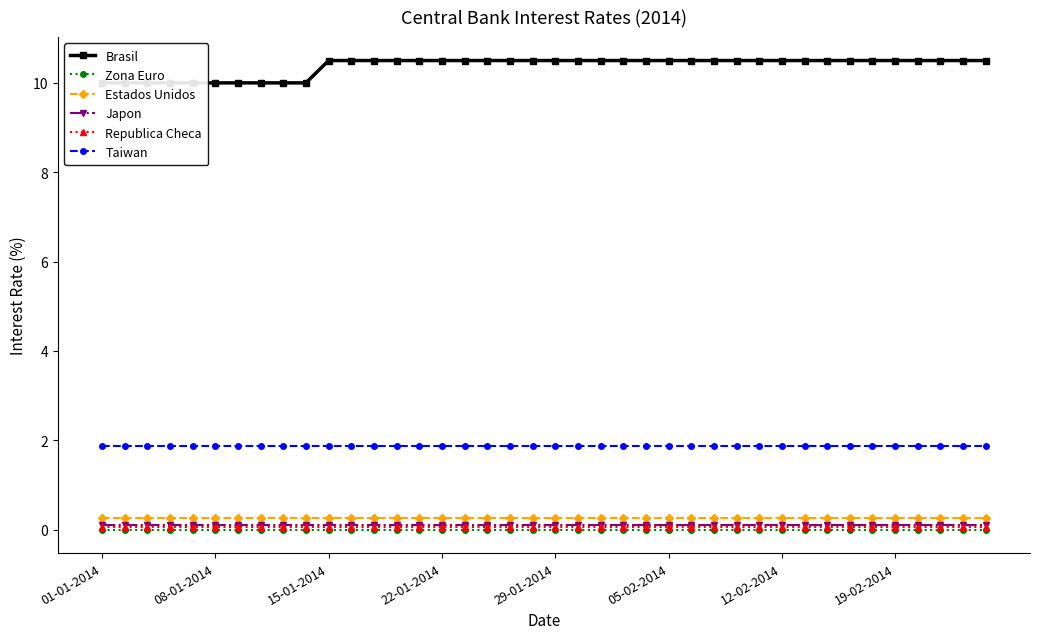

At which label does Republica Checa reach its minimum?

01-01-2014